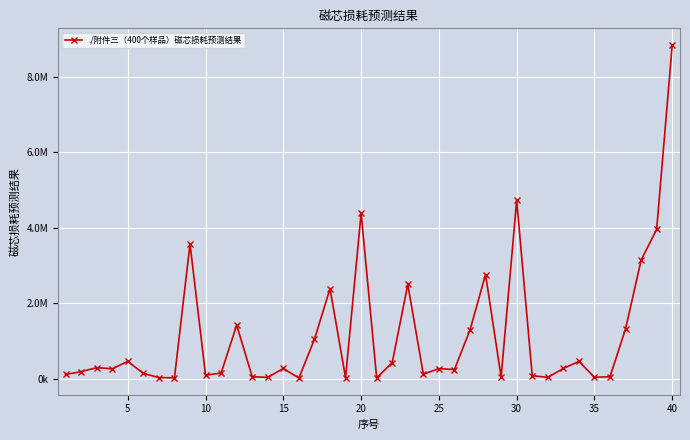

What is the minimum value shown in the chart?

14957.1